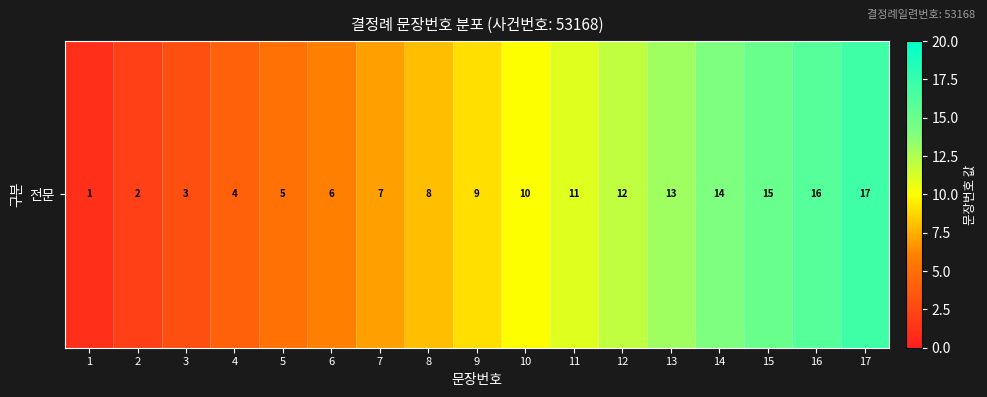

What is the minimum value shown in the chart?

1